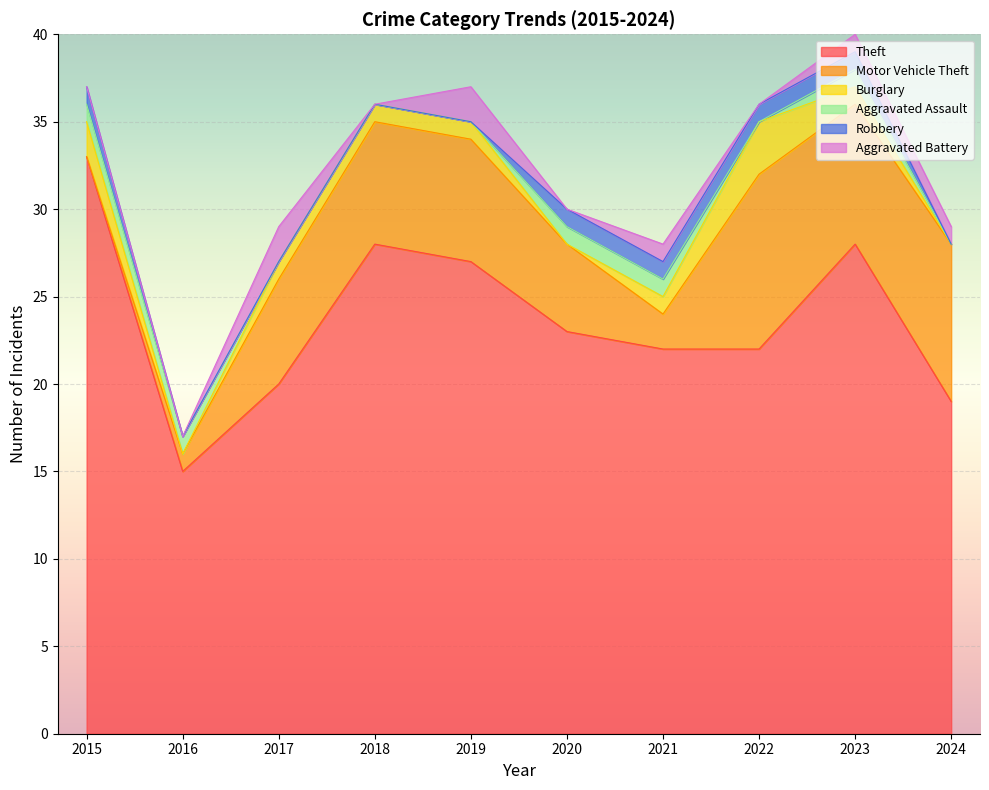

In Aggravated Assault, how many points are lower than both neighbors (excluding endpoints)?

1